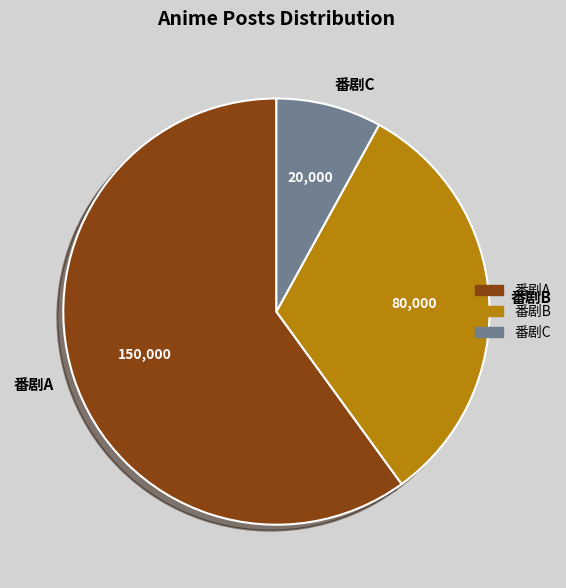

How many segments does this pie chart have?

3